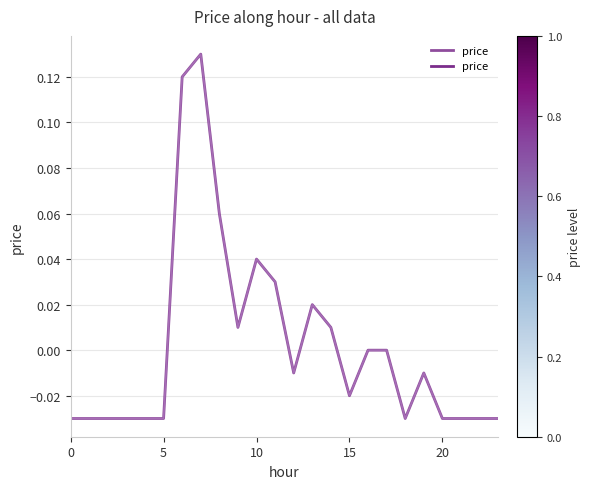

What is the difference between the maximum and minimum values?

0.2